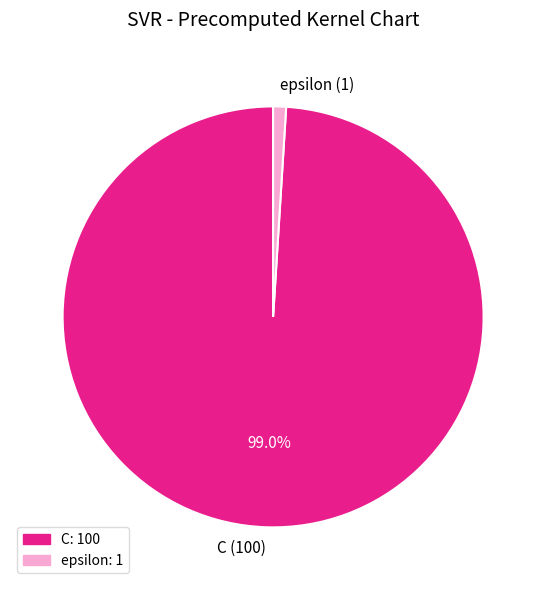

Is C the majority of the pie?

Yes